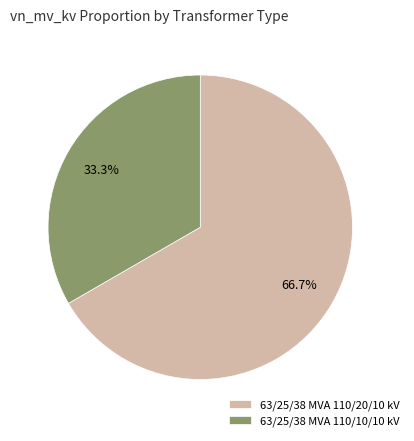

How many segments does this pie chart have?

2